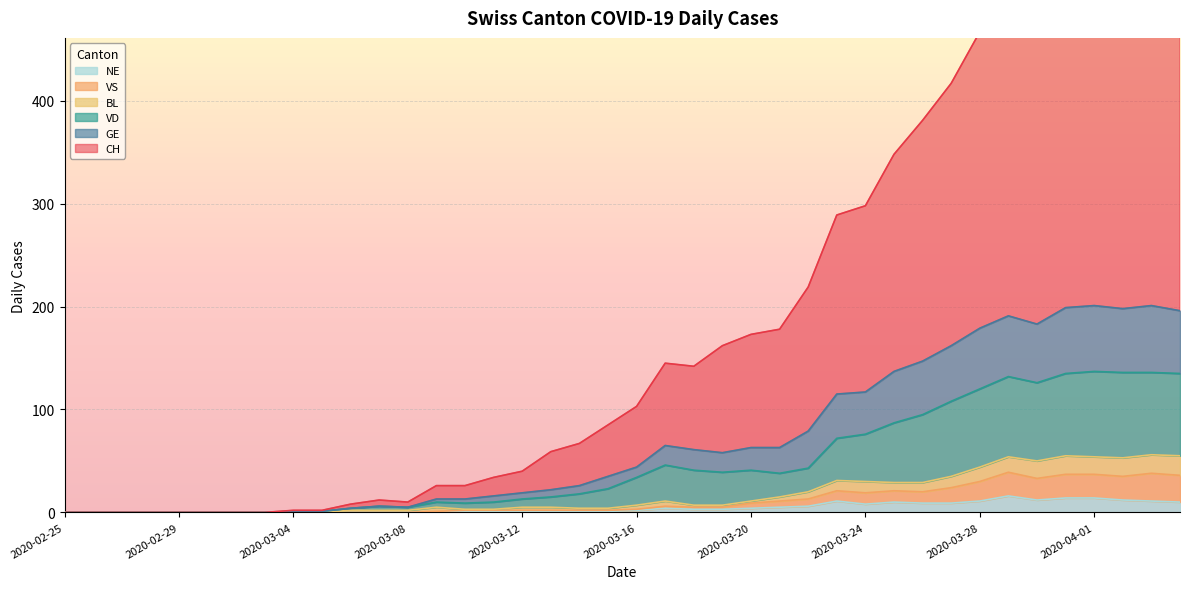

In VS, how many points are higher than both neighbors (excluding endpoints)?

5